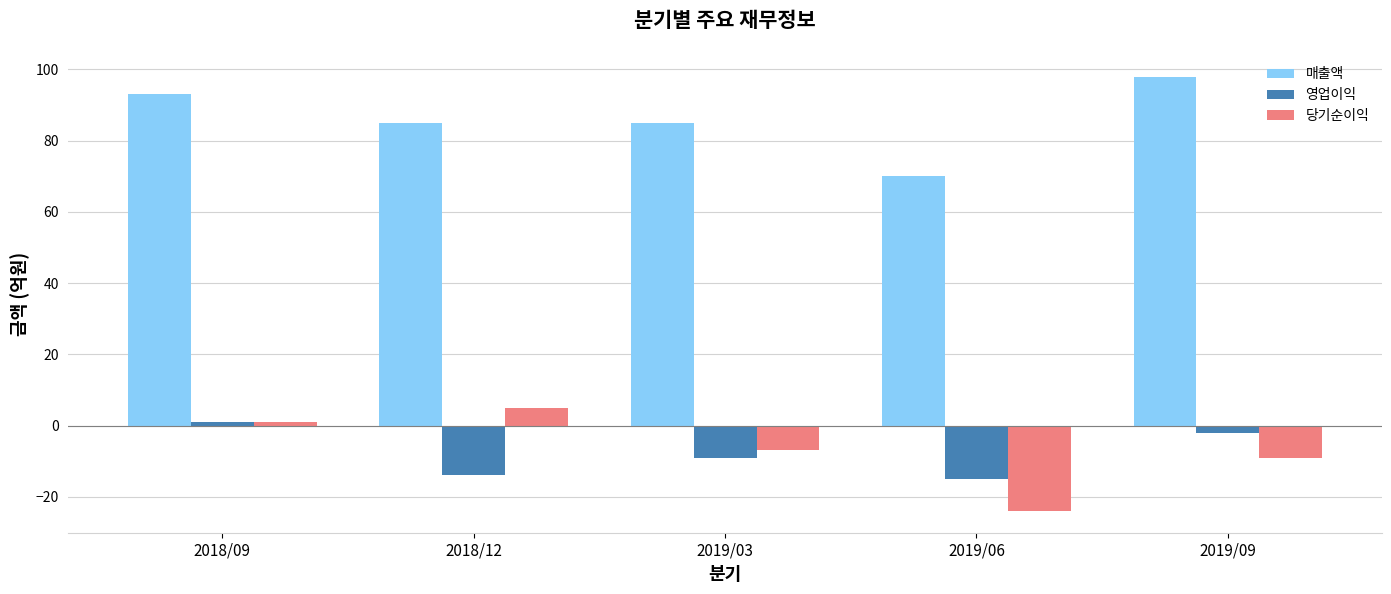

Reading left to right, what are all the values shown in this chart?

매출액: 93	85	85	70	98
영업이익: 1	-14	-9	-15	-2
당기순이익: 1	5	-7	-24	-9